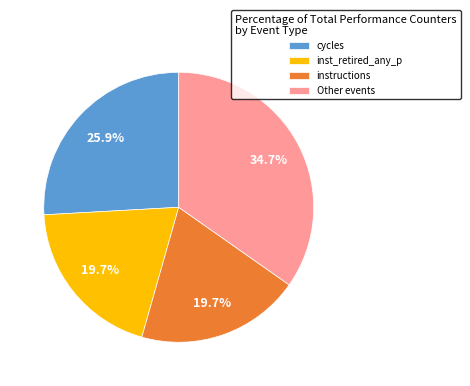

Is instructions the majority of the pie?

No